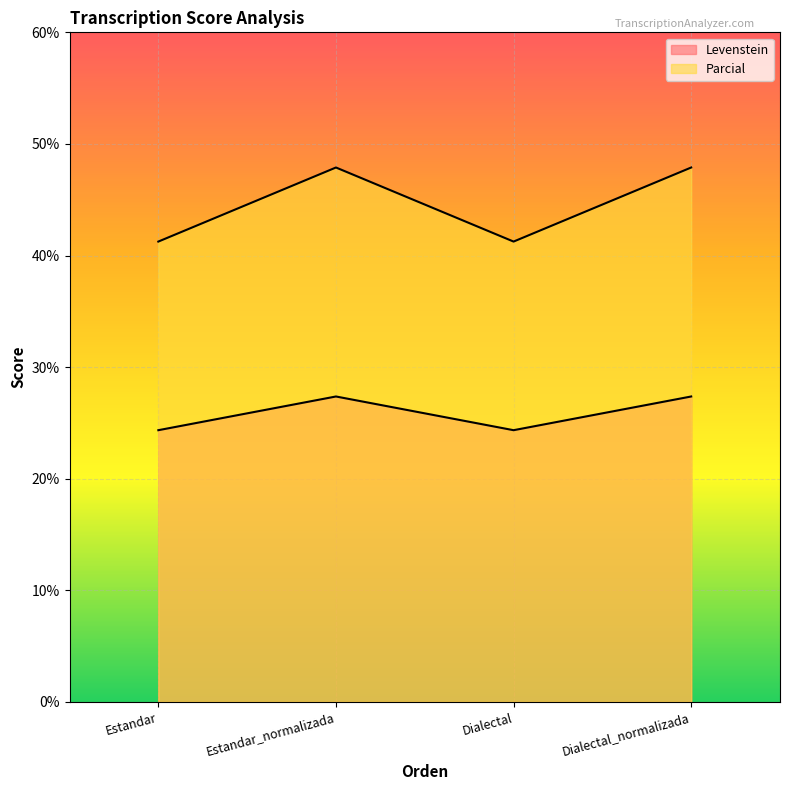

What is the difference between the maximum and minimum values in the Parcial series?

6.6